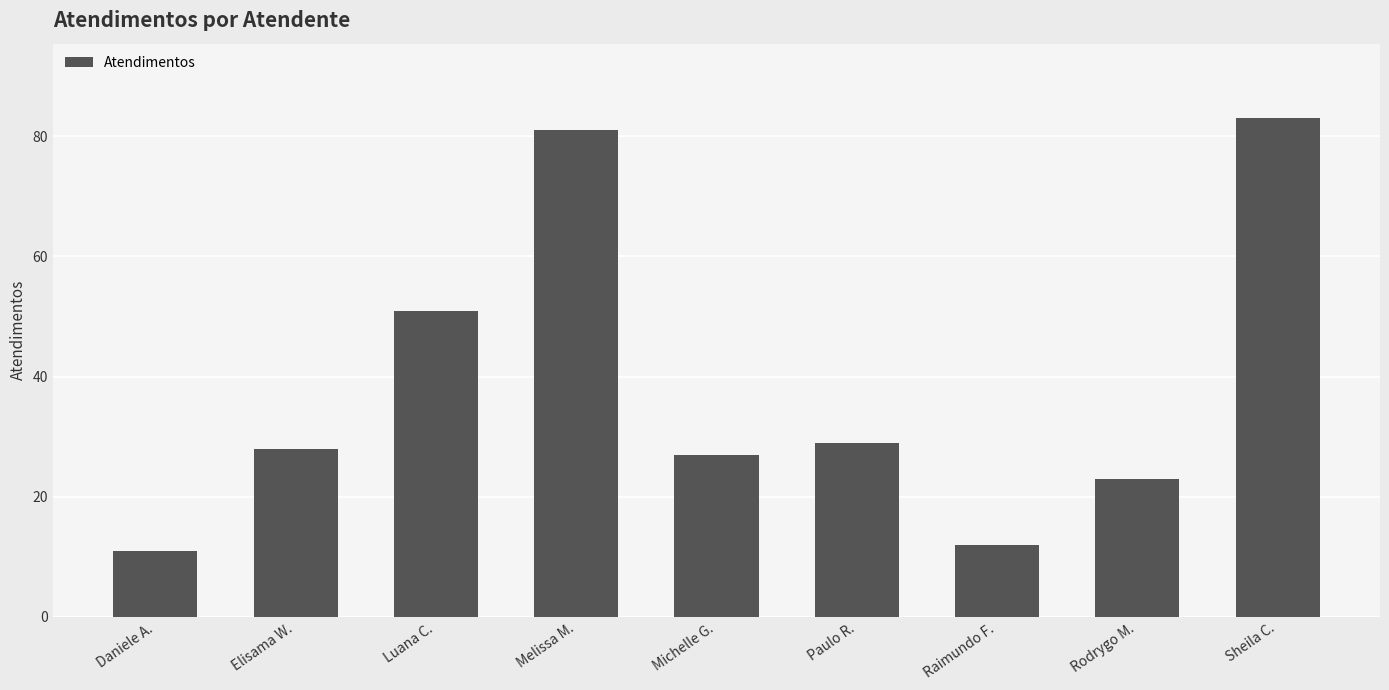

Which label corresponds to the smallest value in the chart?

Daniele A.